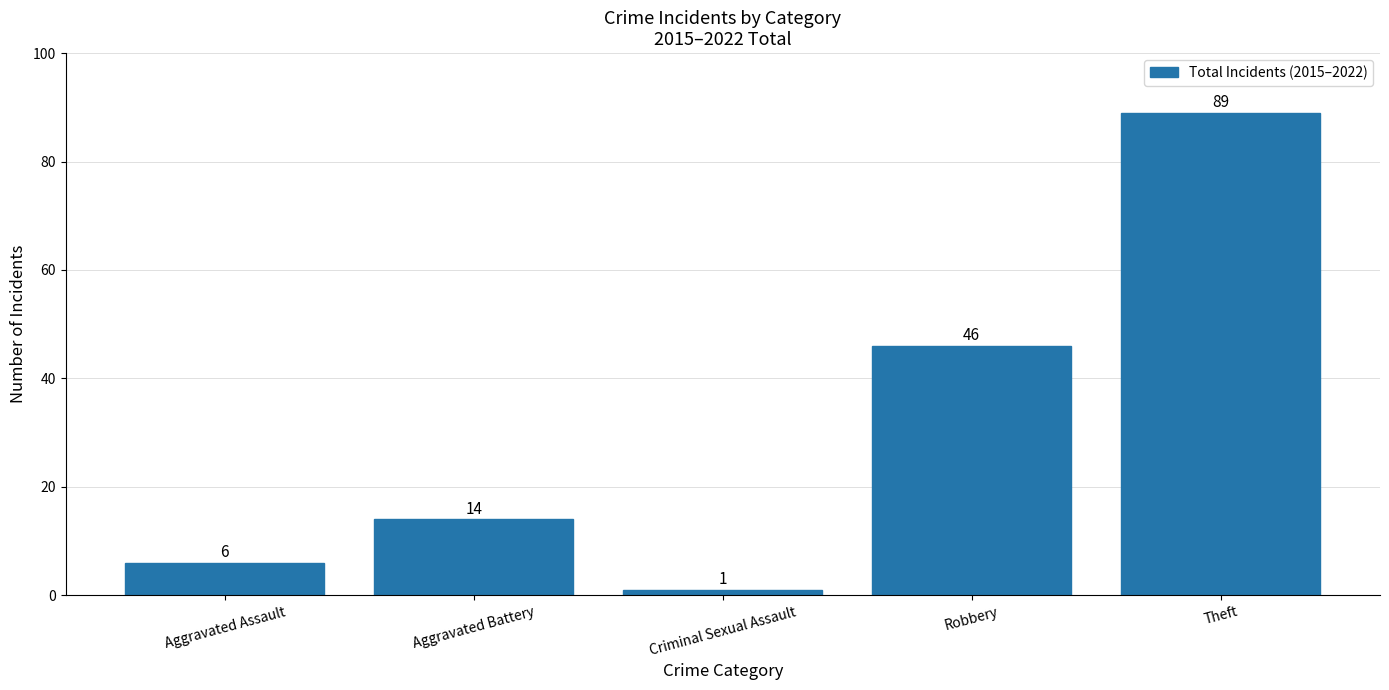

Is it true that the value at Aggravated Battery is 6?

False